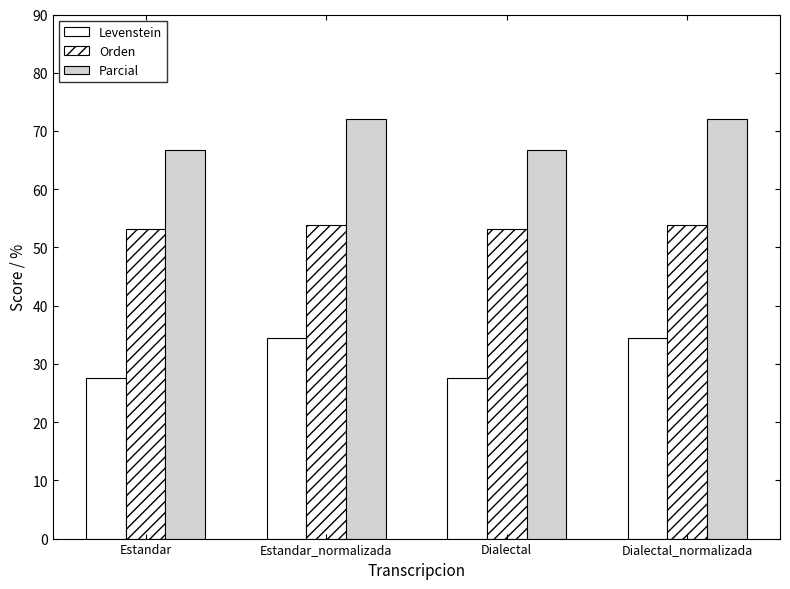

Which label corresponds to the smallest value in the chart?

Estandar